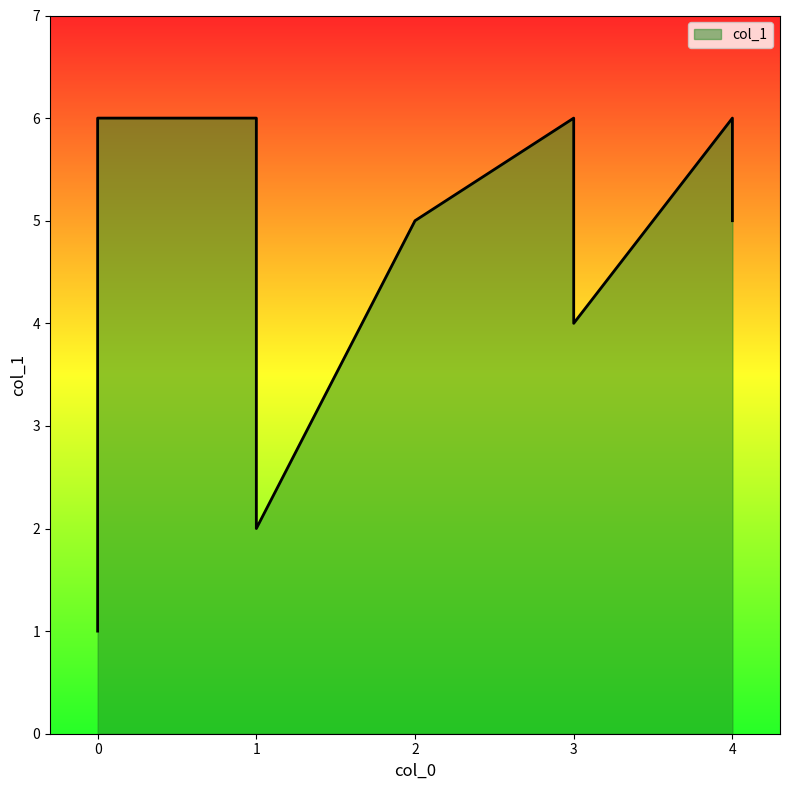

Between 3 and 0, which is larger?

3